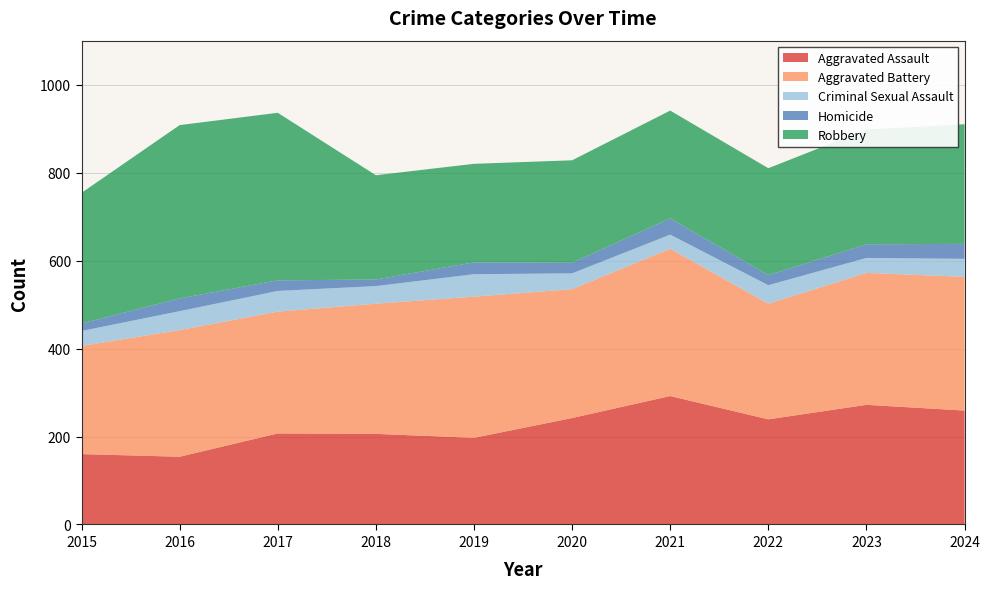

Reading right to left, list all the values displayed in this chart.

Aggravated Assault: 259	272	239	292	242	197	206	207	154	160
Aggravated Battery: 304	300	263	335	293	321	296	277	288	246
Criminal Sexual Assault: 41	34	42	32	36	51	40	47	43	34
Homicide: 34	31	23	37	24	27	15	24	29	17
Robbery: 272	261	243	245	233	224	237	381	394	297